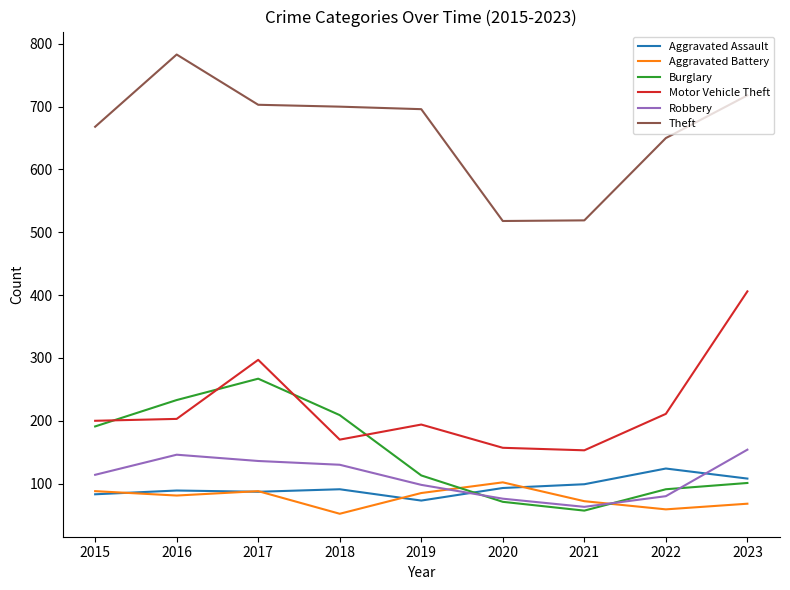

What are all the series names shown in the legend?

Aggravated Assault, Aggravated Battery, Burglary, Motor Vehicle Theft, Robbery, Theft